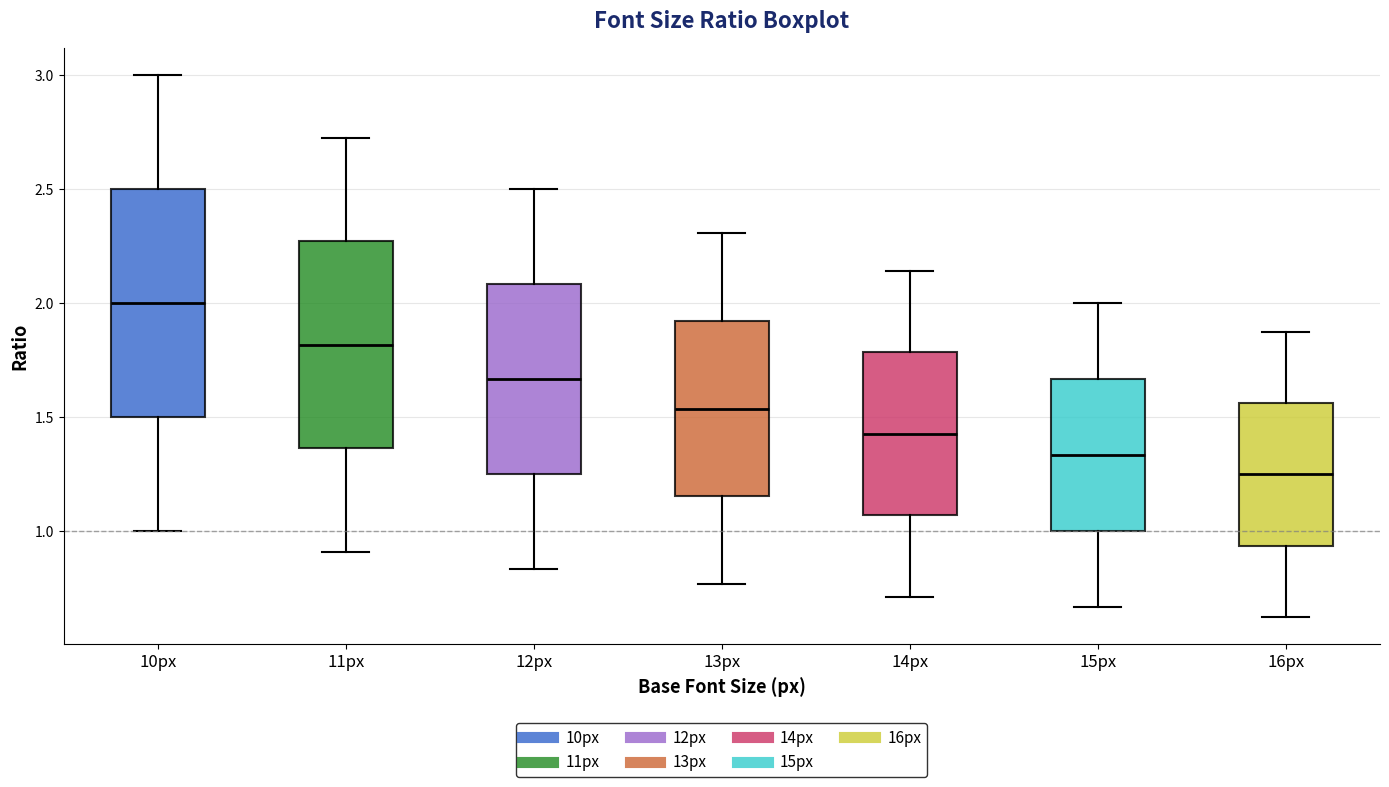

Which box is the tallest, from its lower edge to its upper edge?

10px